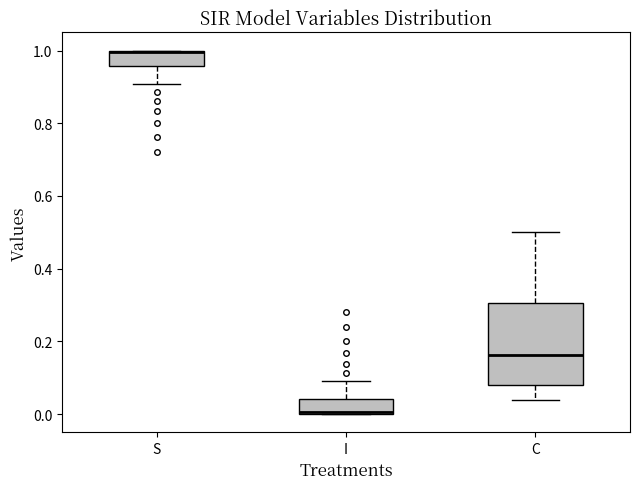

Where does the lower whisker of the box for C end on the y-axis? The values are not printed on the chart, so give them approximately, as read against the axis.

0.04